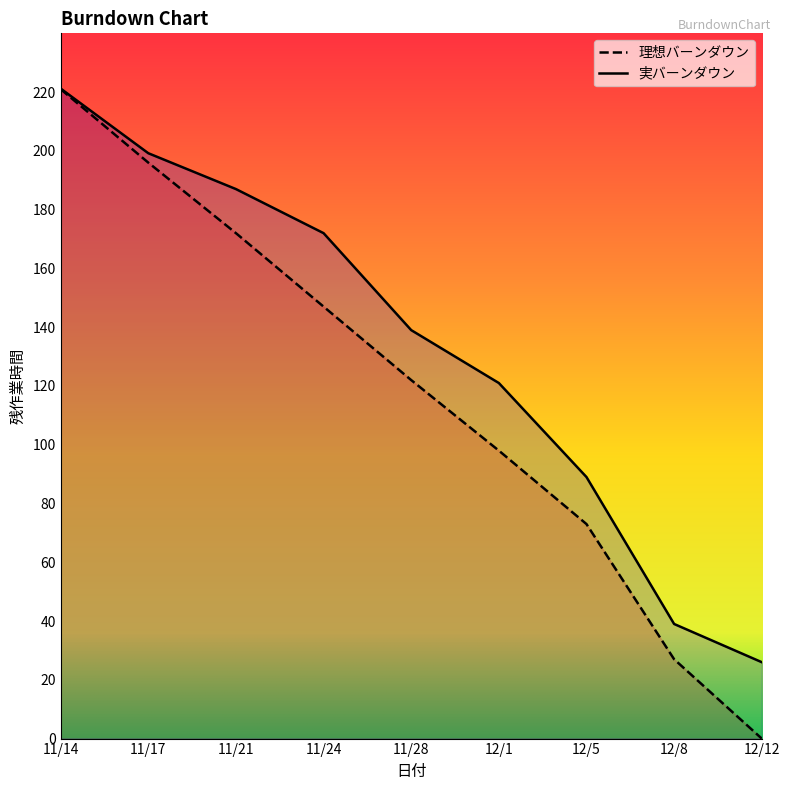

List the labels in order of 実バーンダウン value, smallest first.

12/12, 12/8, 12/5, 12/1, 11/28, 11/24, 11/21, 11/17, 11/14